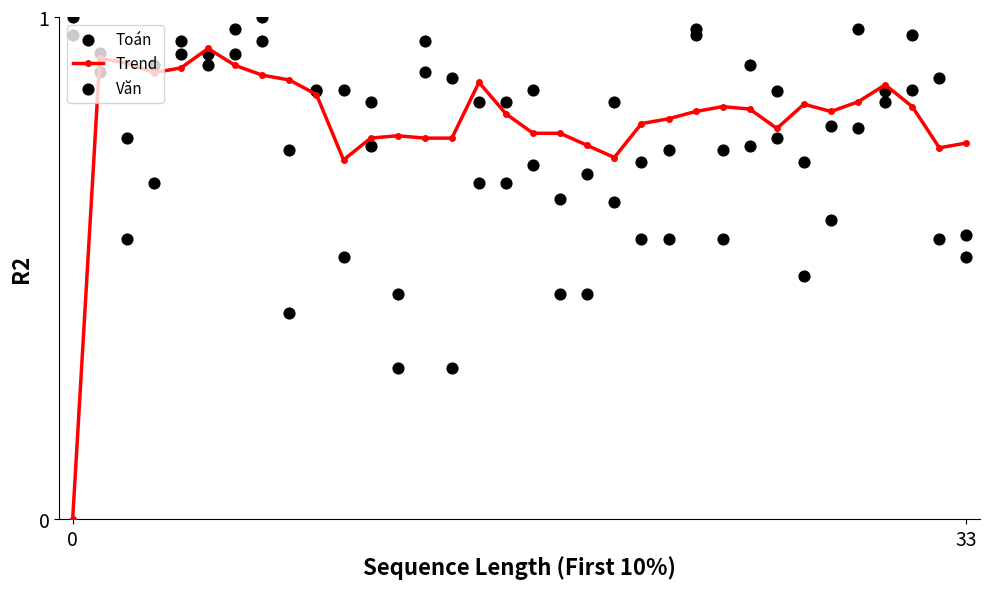

Which series has the largest total across all categories?

Toán